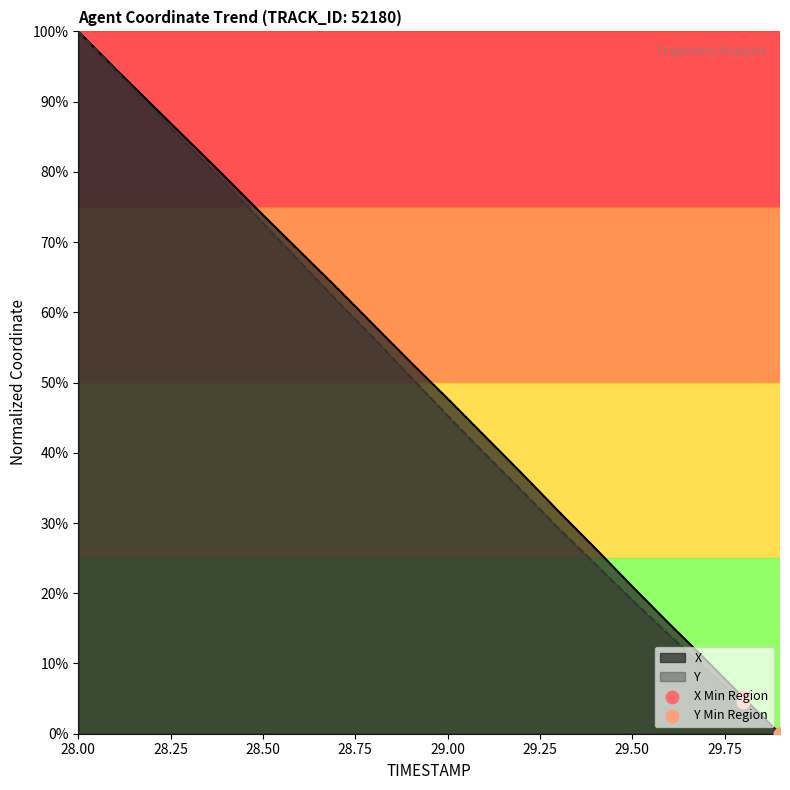

At which category is the sum across all series the highest?

28.00